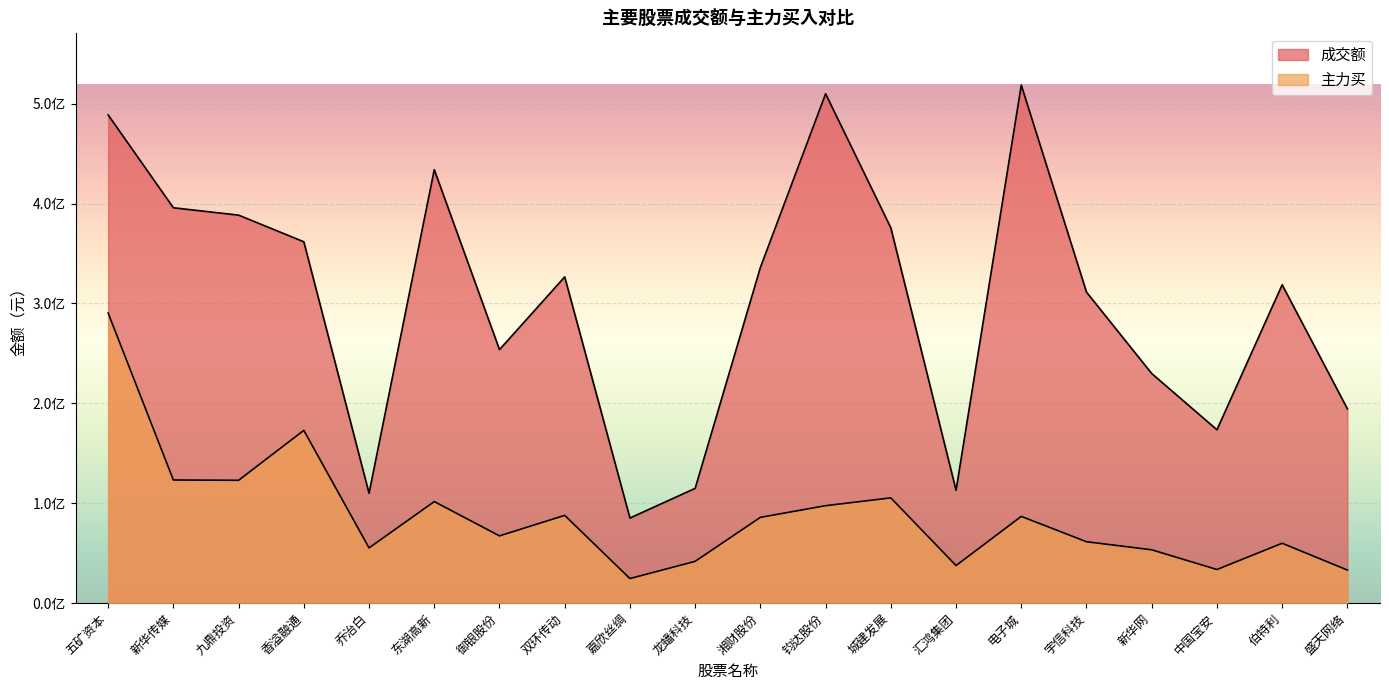

What is the minimum value shown in the chart?

24653896